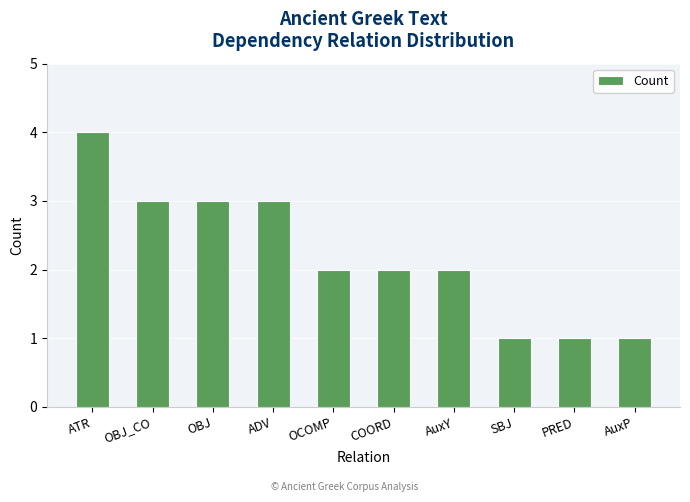

What is the sum of the values at OCOMP and OBJ?

5